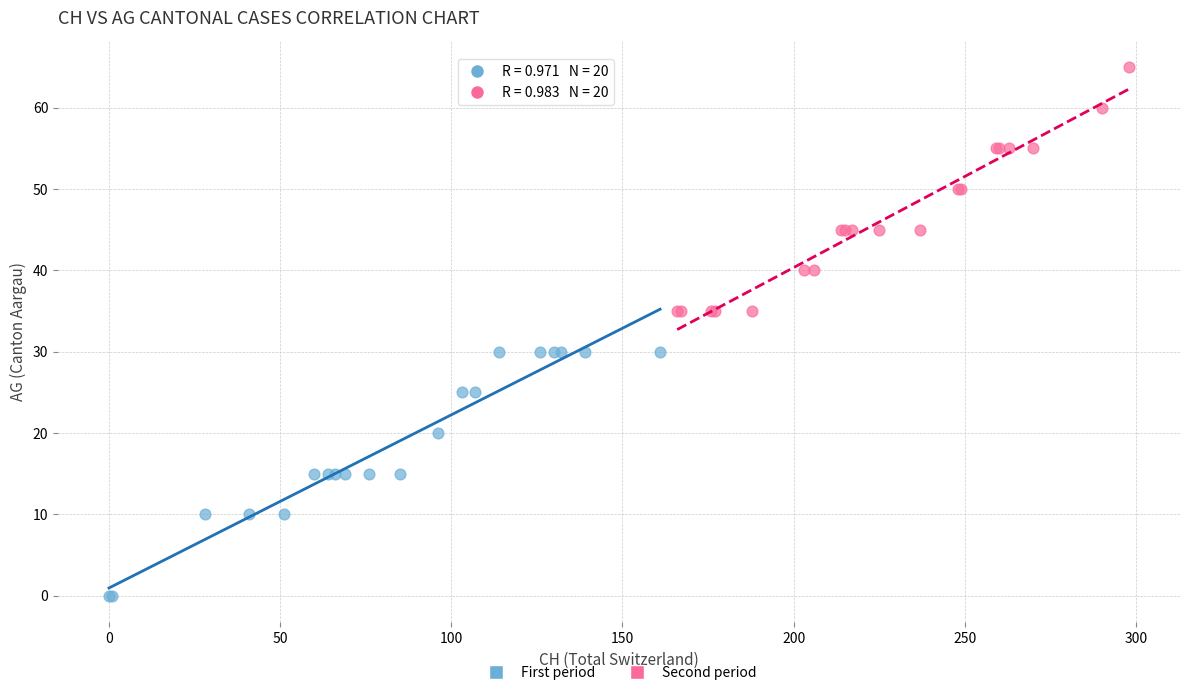

Which series contains the lowest Y value?

First period